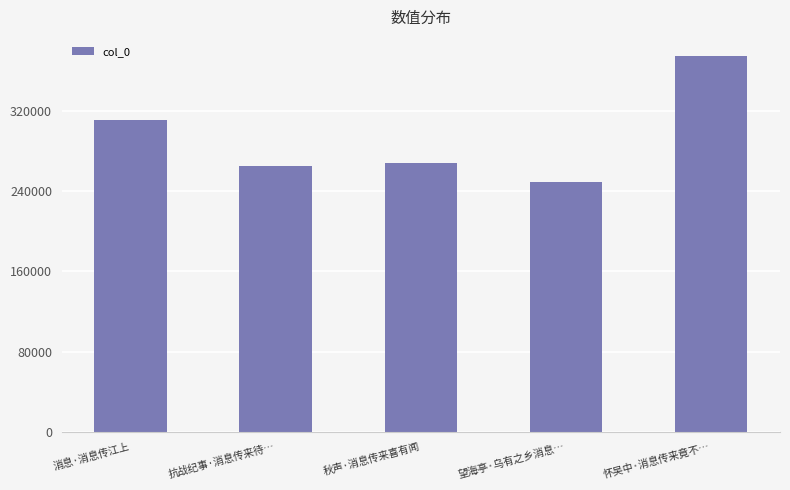

What is the difference between the maximum and minimum values?

125923